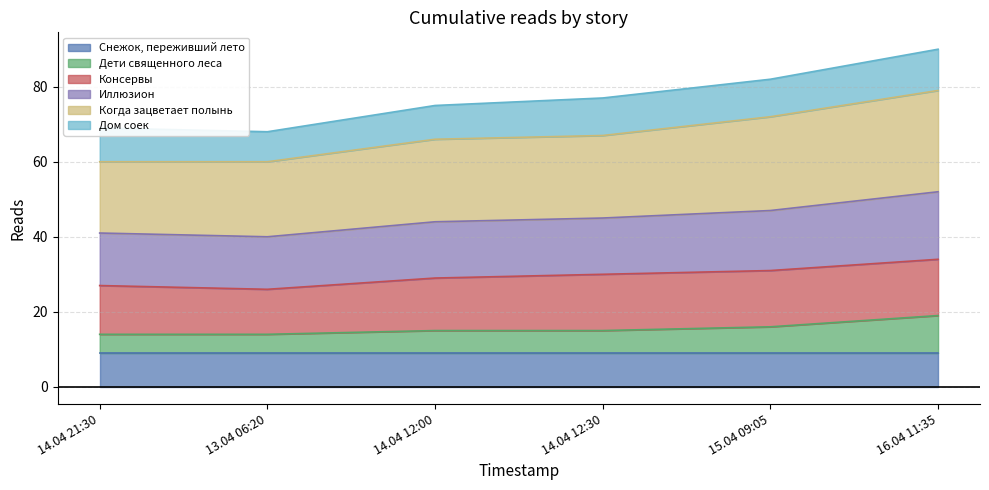

The value of Дети священного леса at 15.04 09:05 is 16. True or false?

True